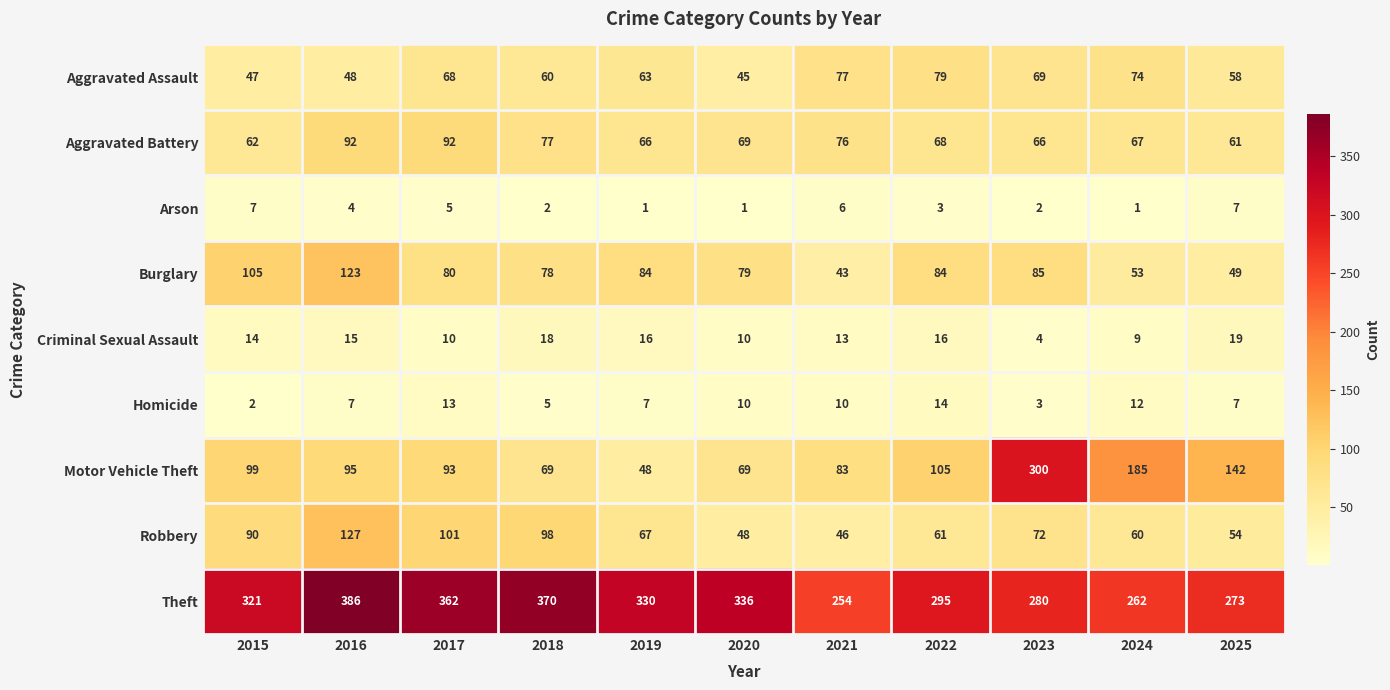

What is the average value of the Arson series?

4